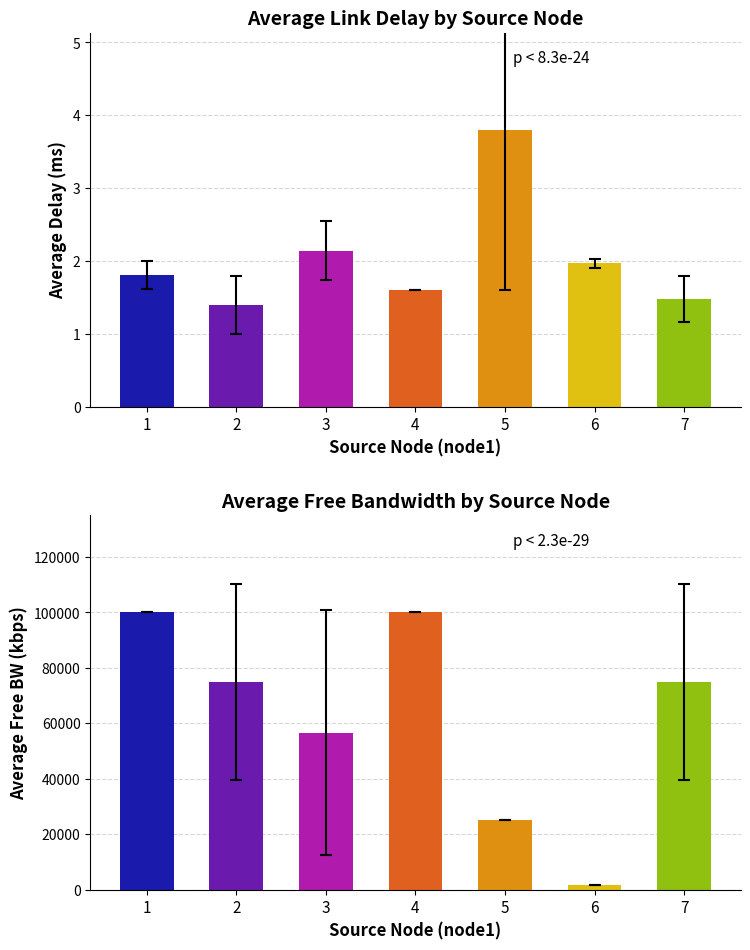

At which category is the sum across all series the highest?

1